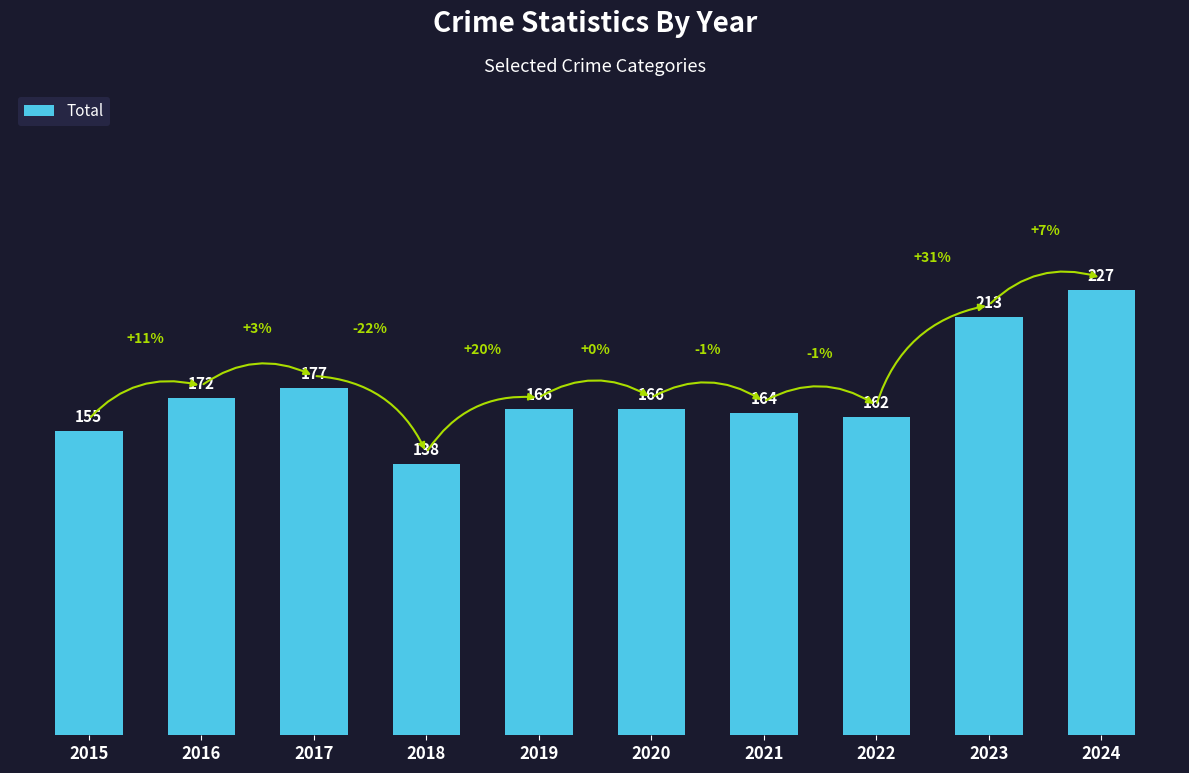

Between 2019 and 2022, which is larger?

2019